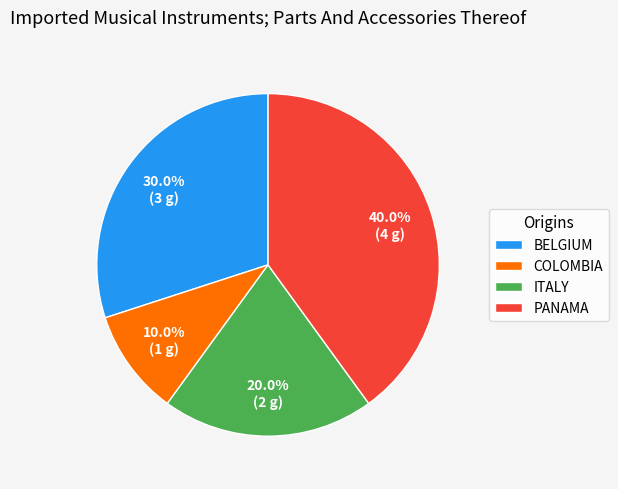

What percentage is NOT represented by COLOMBIA?

90.0%